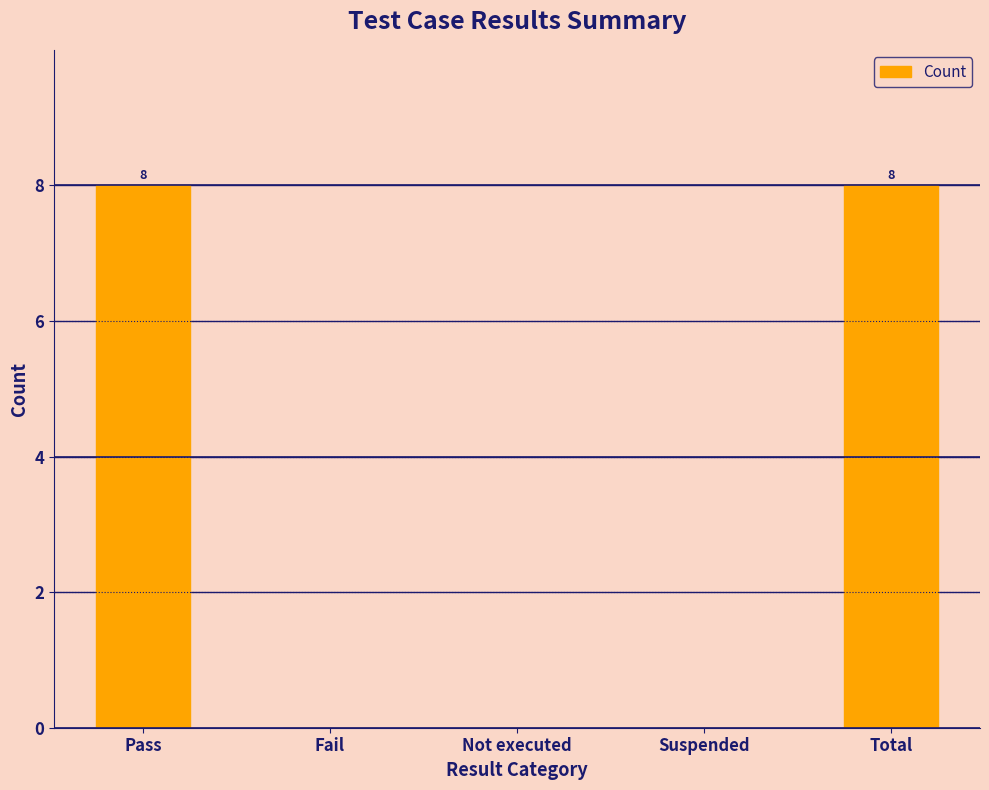

What is the change in value from Fail to Total?

+8